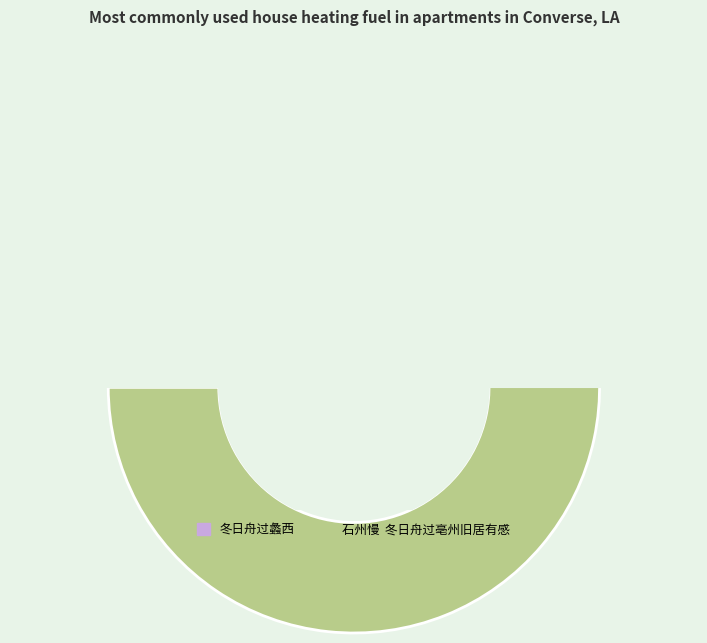

Between 石州慢  冬日舟过亳州旧居有感 and 冬日舟过蠡西, which is larger?

石州慢  冬日舟过亳州旧居有感